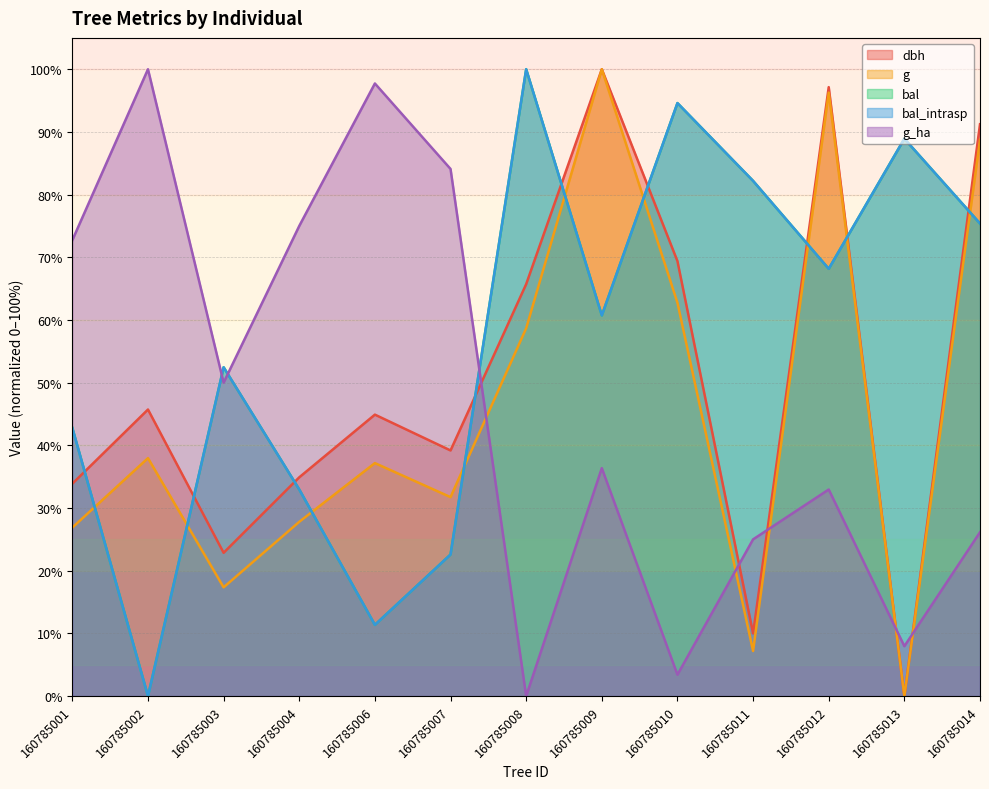

What is the value of the g point at the 10th from the left?

7.2